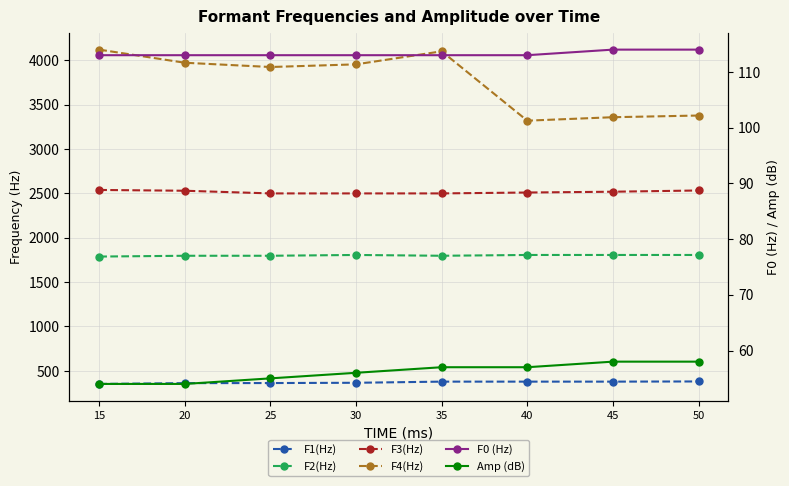

What is the difference between the highest and lowest values at 30?

3899